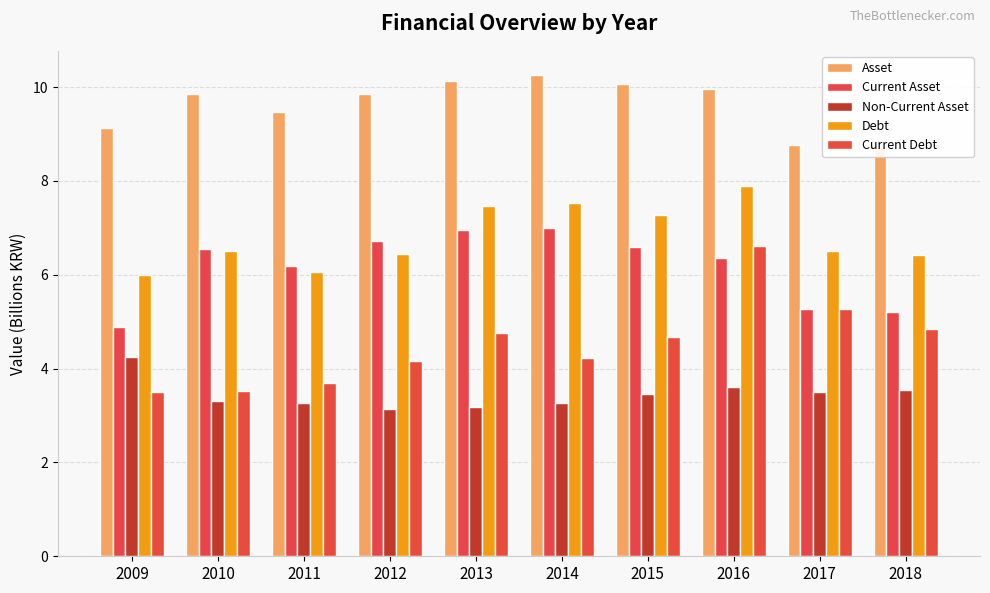

How many data points does each series have?

10